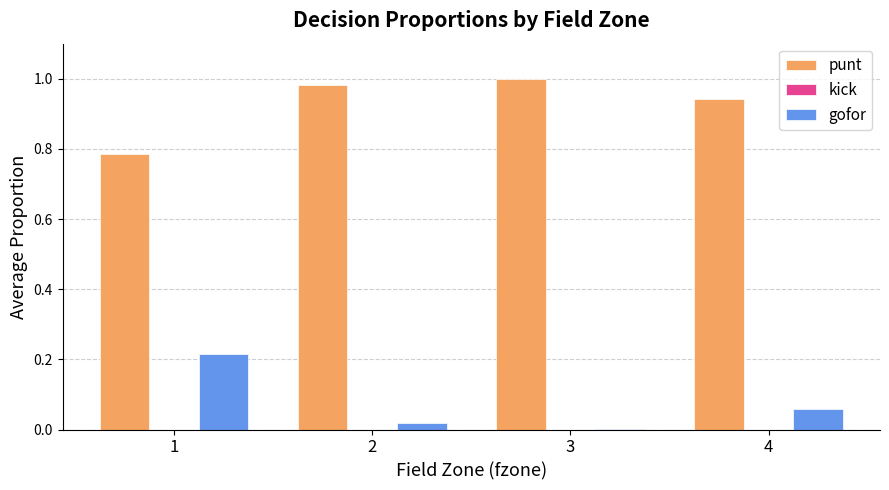

Are the bars grouped side by side (vs. stacked)?

Yes